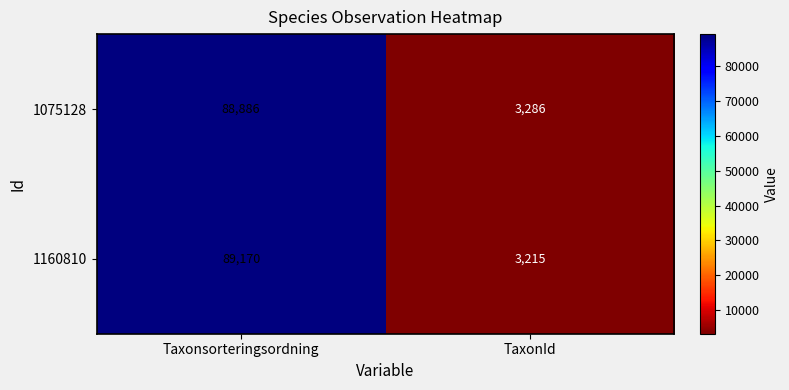

The 1160810 series shows 3215 at TaxonId. True or false?

True